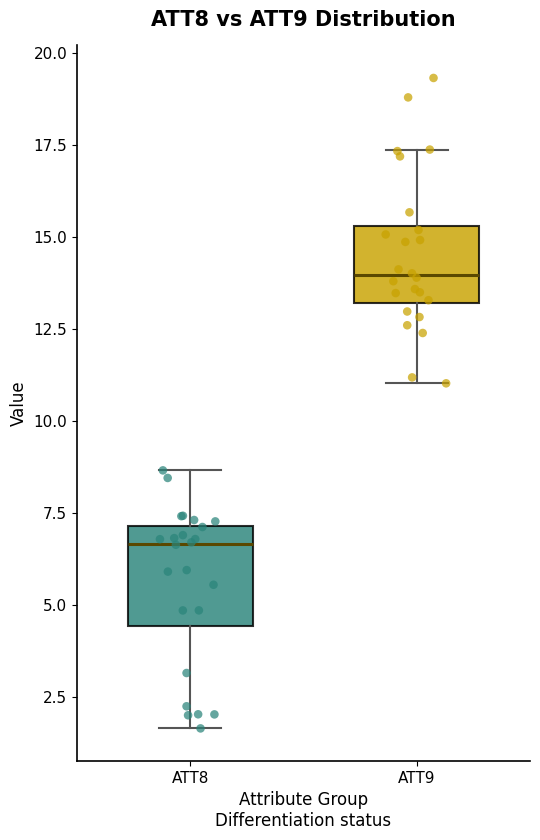

Reading left to right, transcribe this box plot: for each box, give where its median line is, the range the box spans, and where its two whiskers end, as read against the y-axis. The values are not printed on the chart, so give them approximately, as read against the axis.

ATT8: median 6.5, box 4.5 to 7.0, whiskers 1.5 to 8.5
ATT9: median 14.0, box 13.0 to 15.5, whiskers 11.0 to 17.5